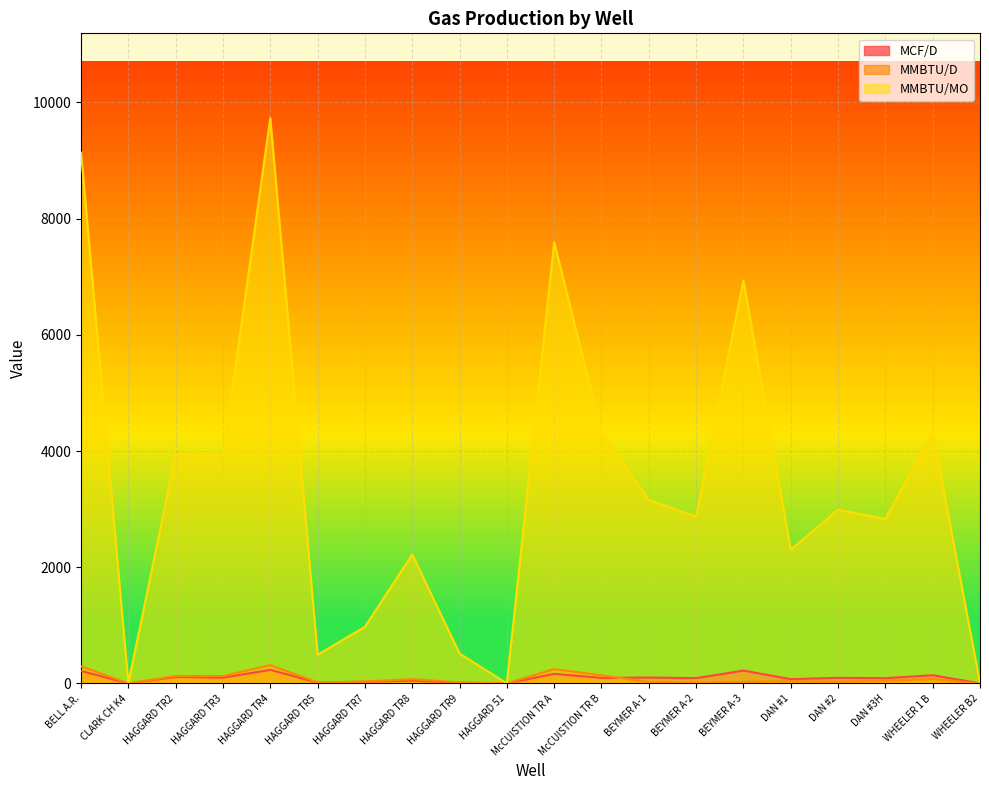

Which series has the widest spread of values?

MMBTU/MO